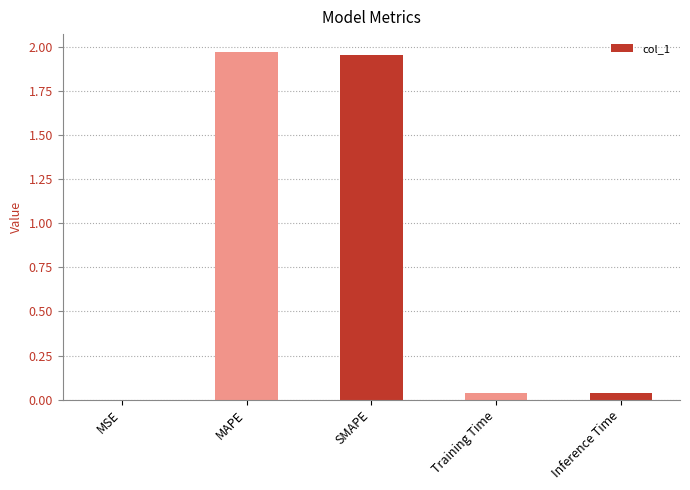

Between MAPE and MSE, which is larger?

MAPE